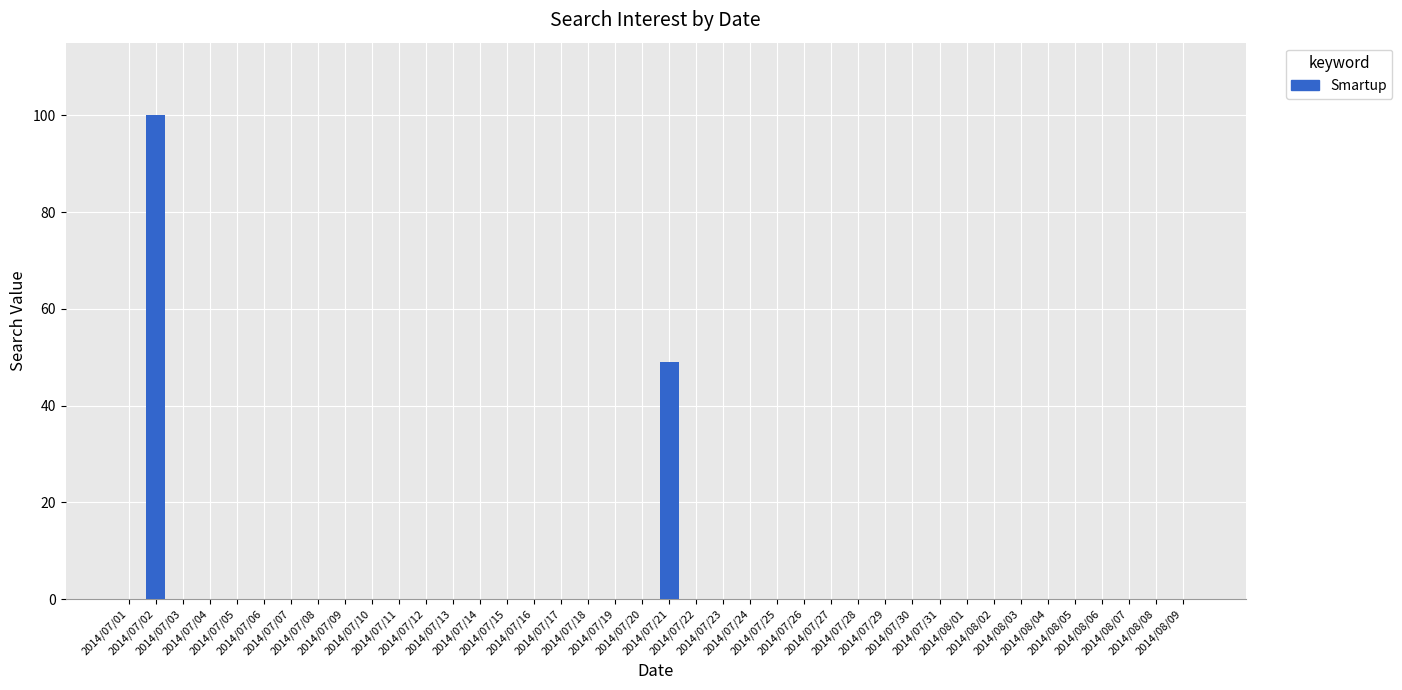

Which category has the highest value across all series?

2014/07/02